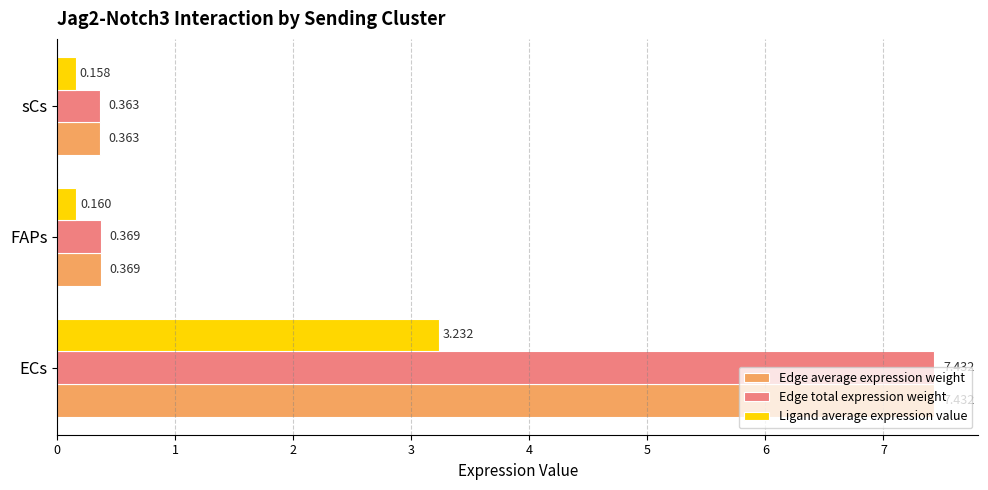

Rank the categories by Edge average expression weight value from lowest to highest.

sCs, FAPs, ECs